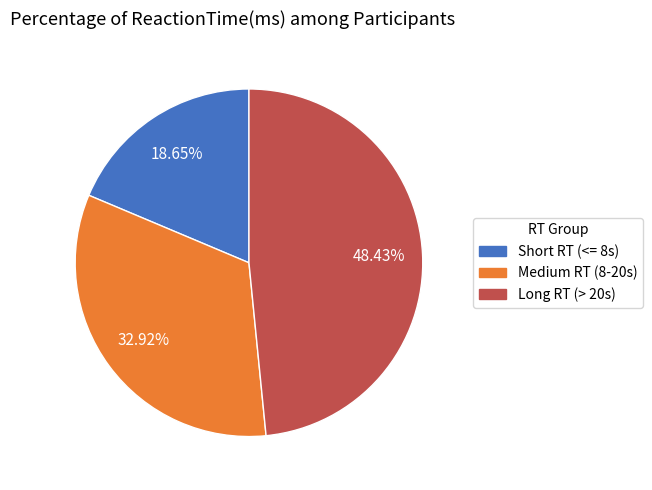

Is there a majority slice in this chart?

No